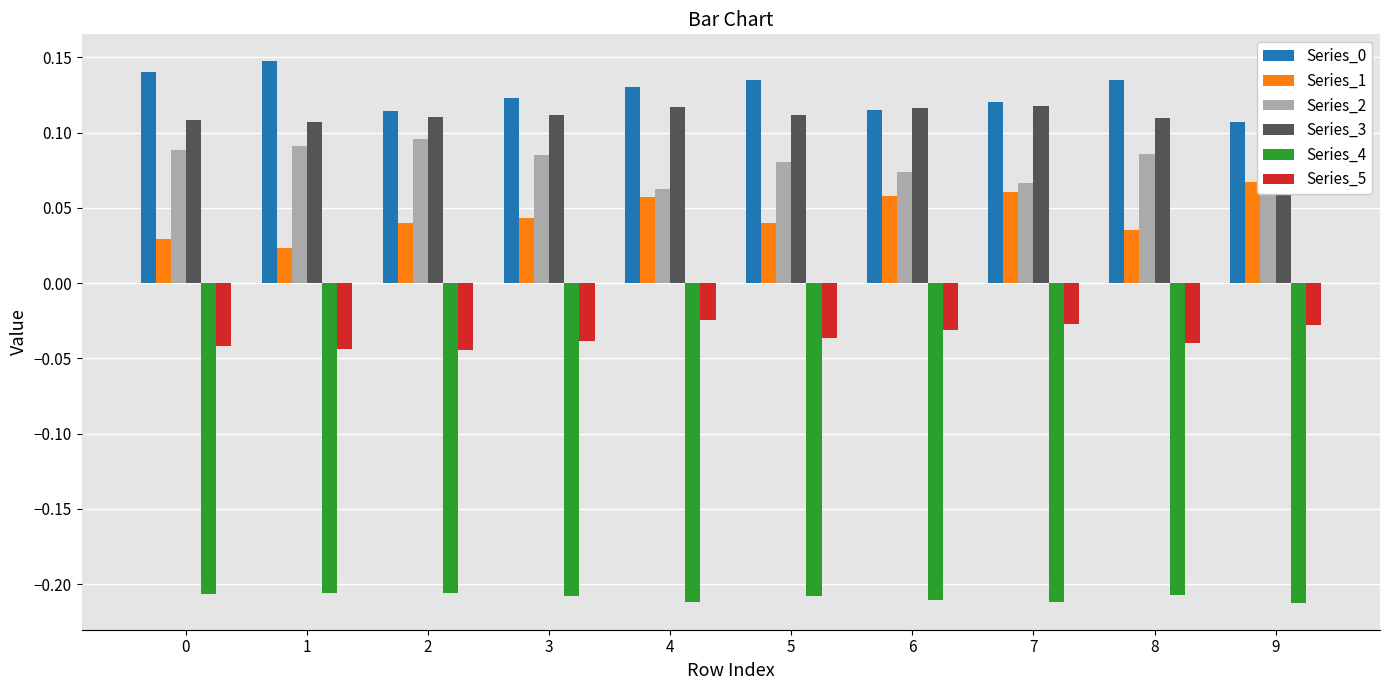

Reading left to right, extract all data points from this chart.

Series_0: 0.1	0.1	0.1	0.1	0.1	0.1	0.1	0.1	0.1	0.1
Series_1: 0.0	0.0	0.0	0.0	0.1	0.0	0.1	0.1	0.0	0.1
Series_2: 0.1	0.1	0.1	0.1	0.1	0.1	0.1	0.1	0.1	0.1
Series_3: 0.1	0.1	0.1	0.1	0.1	0.1	0.1	0.1	0.1	0.1
Series_4: -0.2	-0.2	-0.2	-0.2	-0.2	-0.2	-0.2	-0.2	-0.2	-0.2
Series_5: -0.0	-0.0	-0.0	-0.0	-0.0	-0.0	-0.0	-0.0	-0.0	-0.0